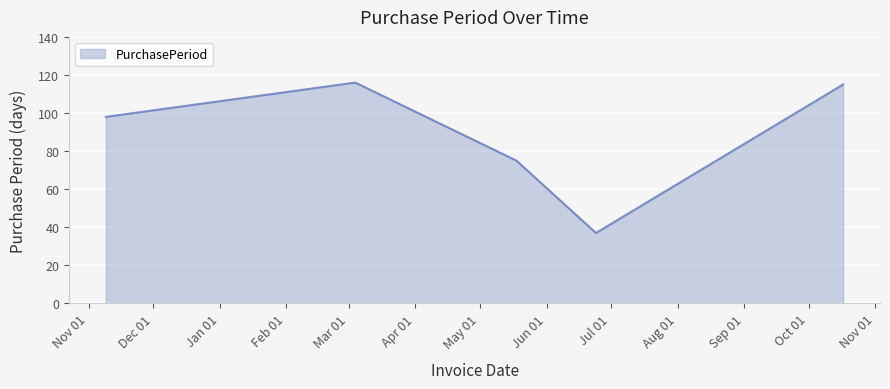

What is the sum of all values?

441